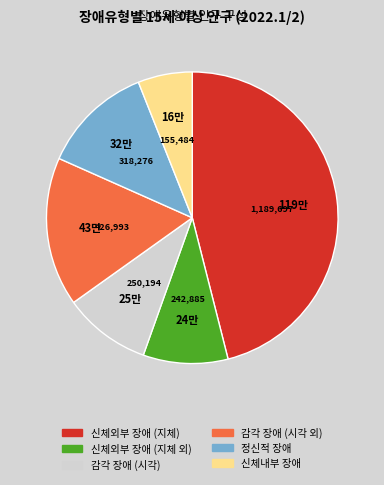

Which category has the smallest portion of the pie?

신체내부 장애